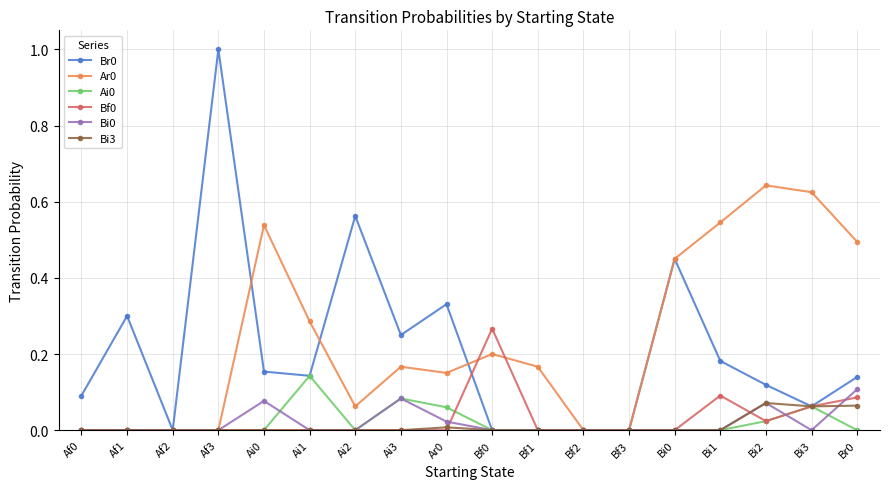

Which category has the highest value across all series?

Af3